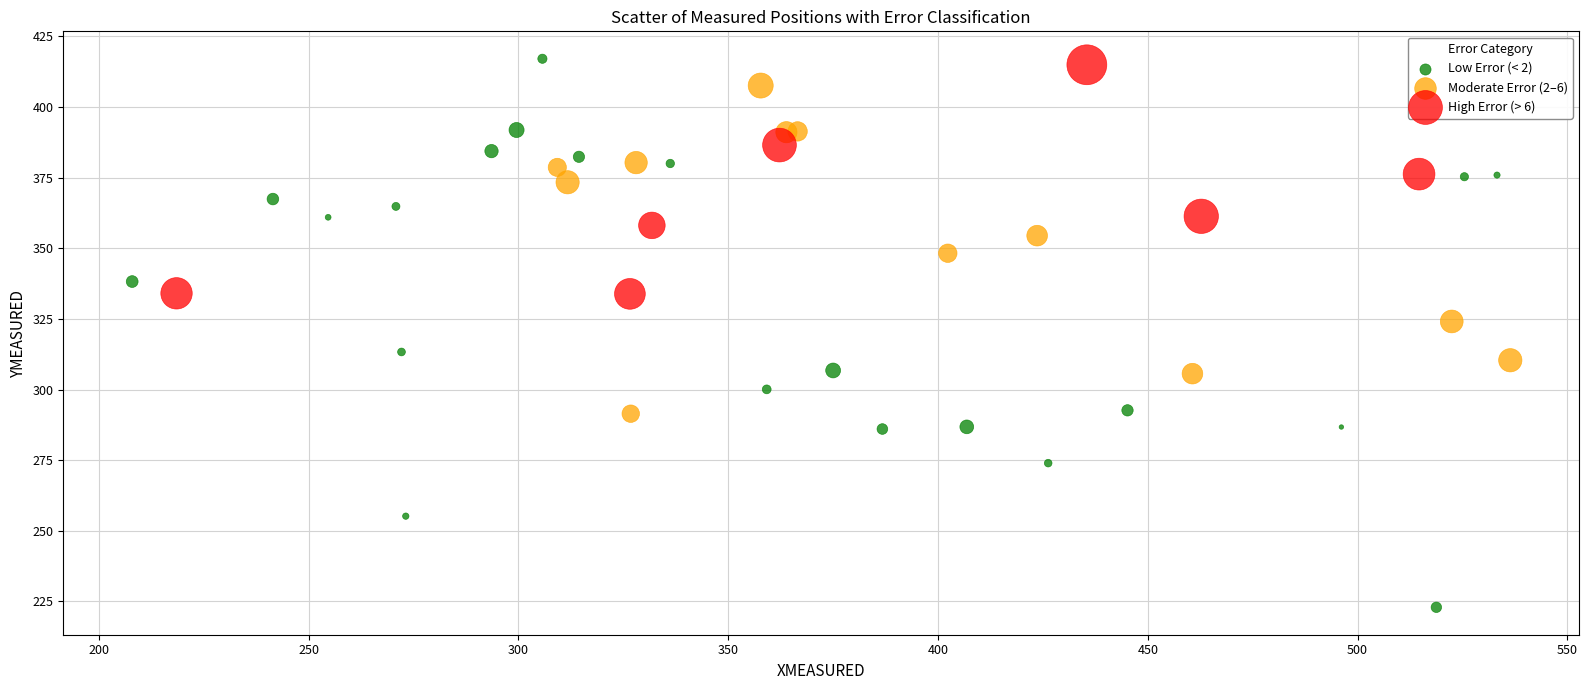

Which series has the widest spread of Y values?

Low Error (< 2)